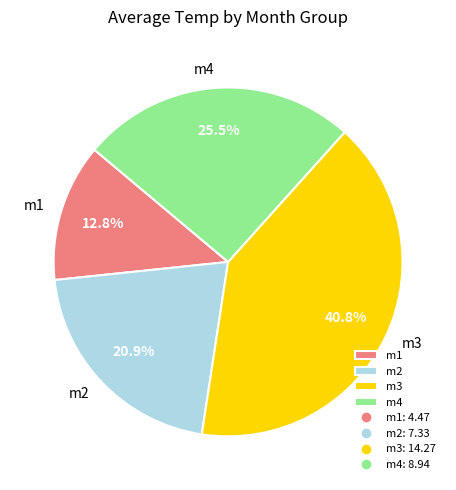

Is it true that m4 is 18% of the pie?

False